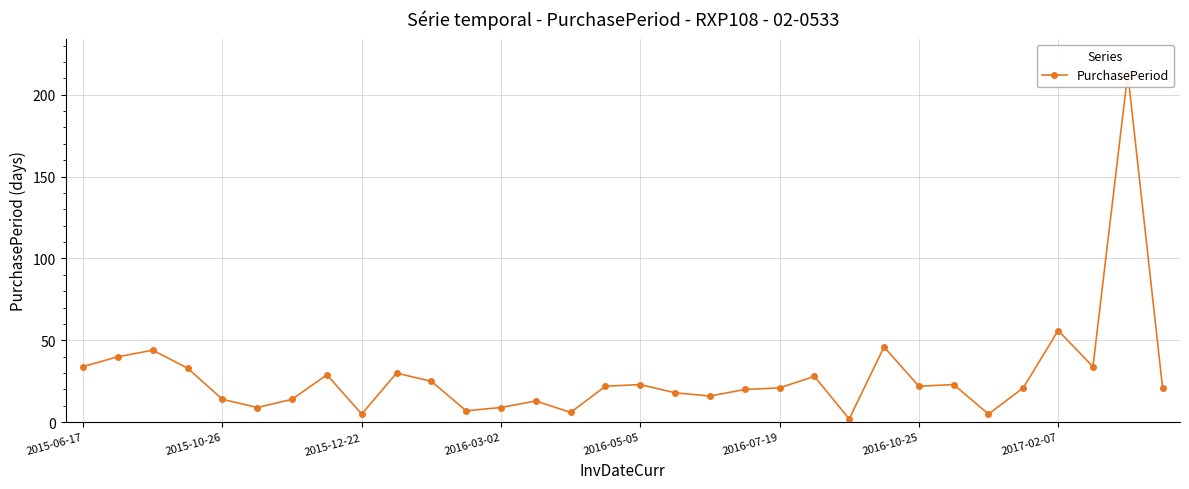

True or false: the data shows 11 at 2016-10-25.

False